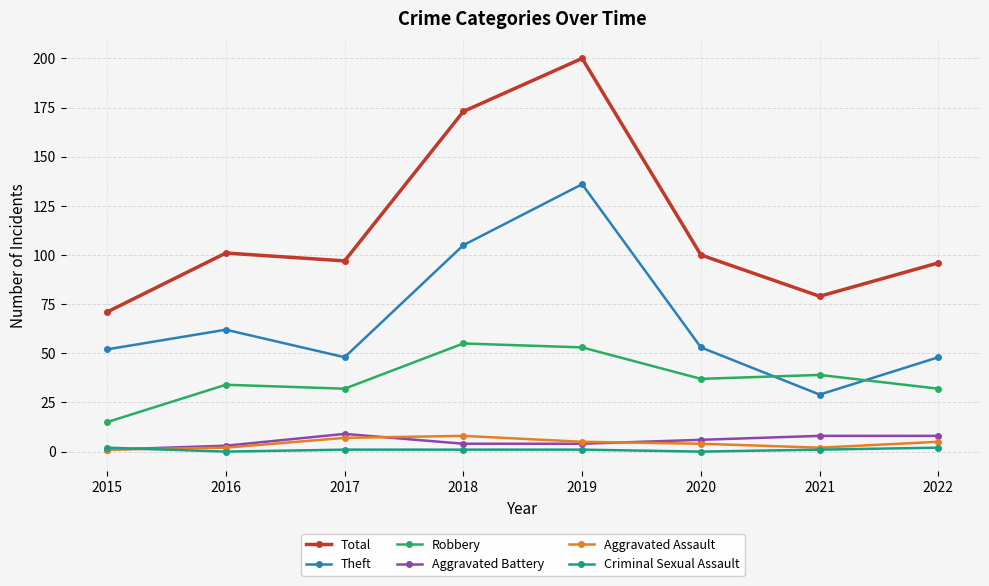

Reading left to right, extract all data points from this chart.

Total: 71	101	97	173	200	100	79	96
Theft: 52	62	48	105	136	53	29	48
Robbery: 15	34	32	55	53	37	39	32
Aggravated Battery: 1	3	9	4	4	6	8	8
Aggravated Assault: 1	2	7	8	5	4	2	5
Criminal Sexual Assault: 2	0	1	1	1	0	1	2